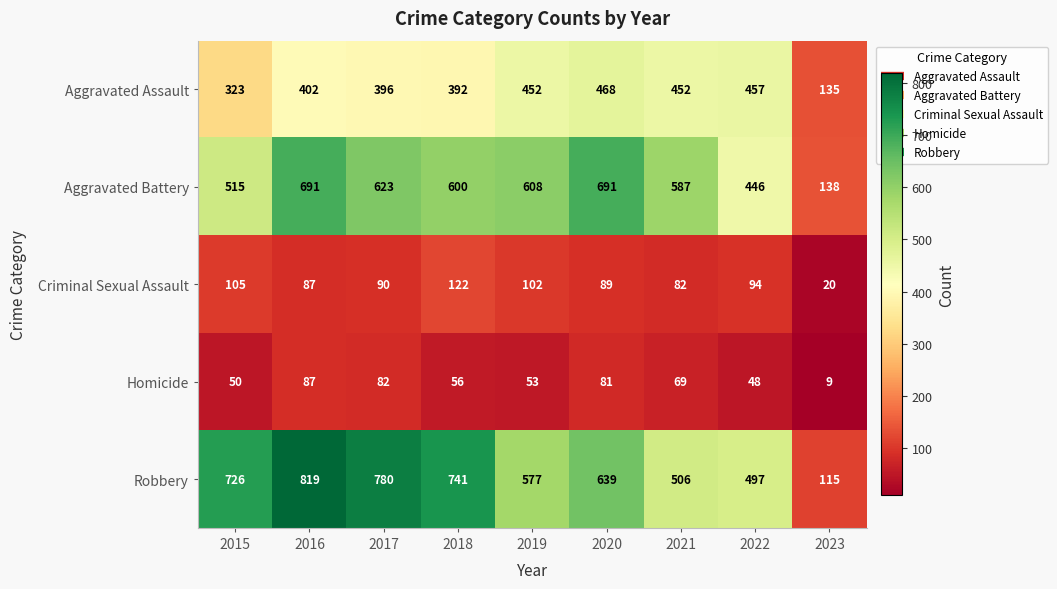

Rank the series by their maximum value, from lowest to highest.

Homicide, Criminal Sexual Assault, Aggravated Assault, Aggravated Battery, Robbery